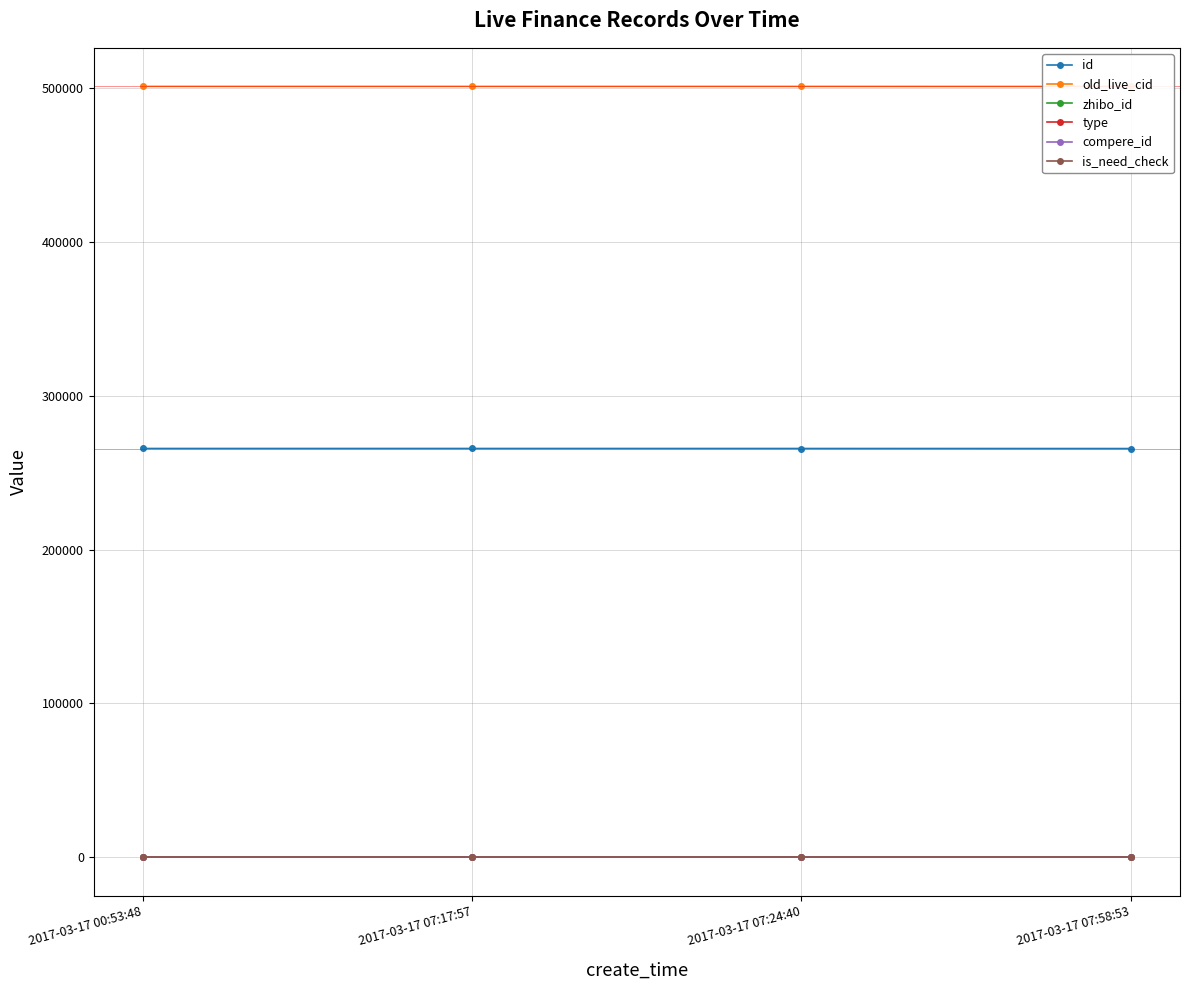

How many lines are shown in the chart?

6